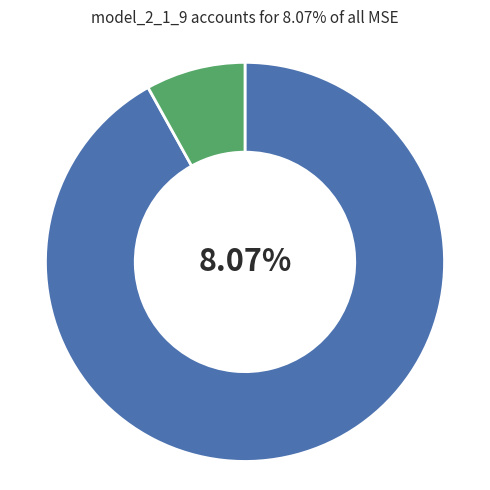

True or false: model_2_1_5 accounts for 17% of the total.

False